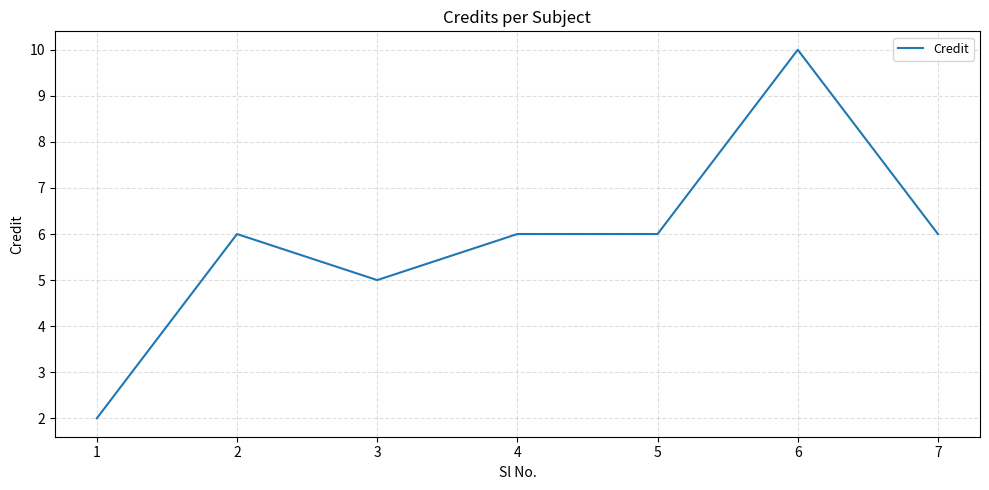

Reading left to right, transcribe all the data shown in this chart.

1=2	2=6	3=5	4=6	5=6	6=10	7=6